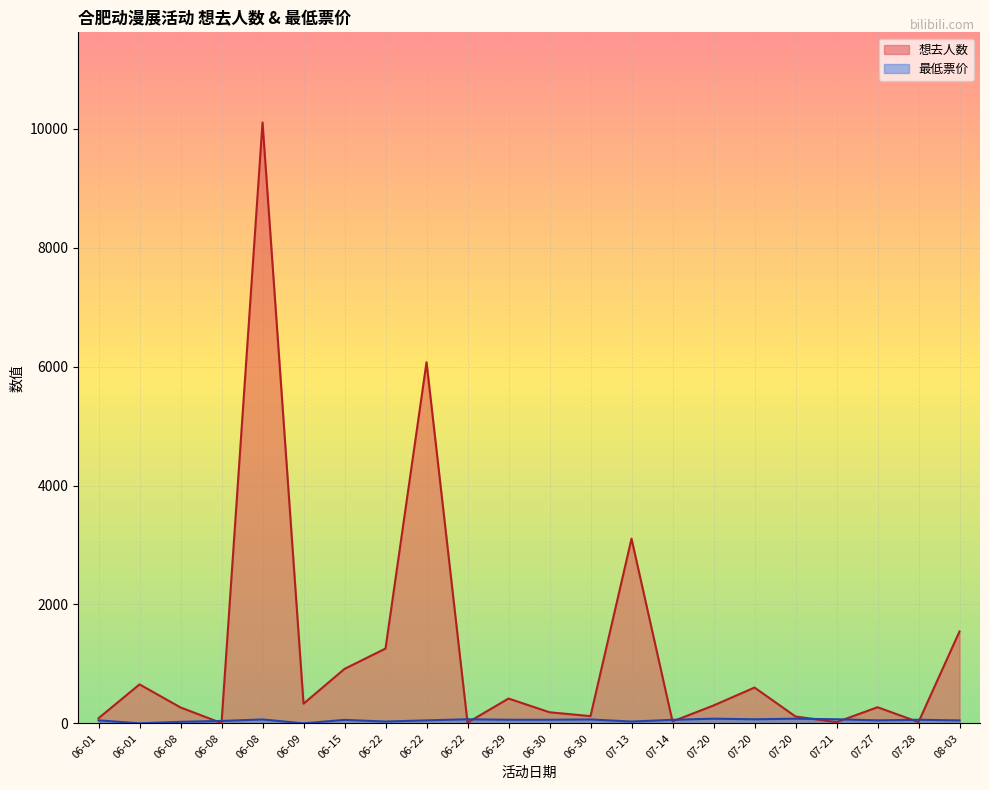

Rank the series by their maximum value, from highest to lowest.

想去人数, 最低票价